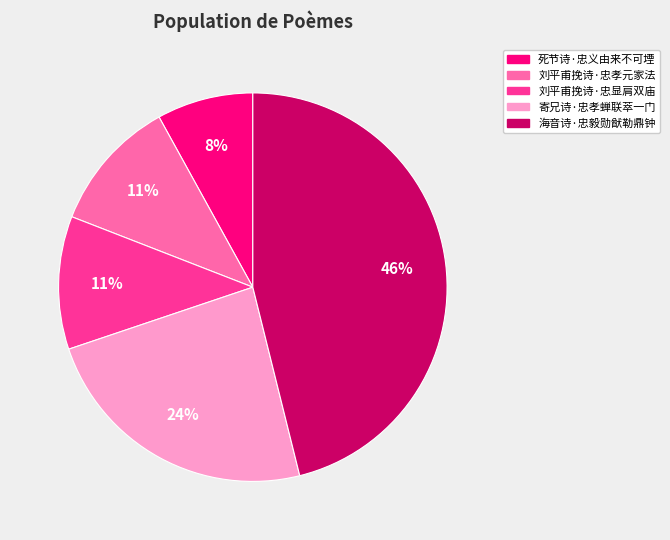

Which category has the smallest portion of the pie?

死节诗·忠义由来不可堙